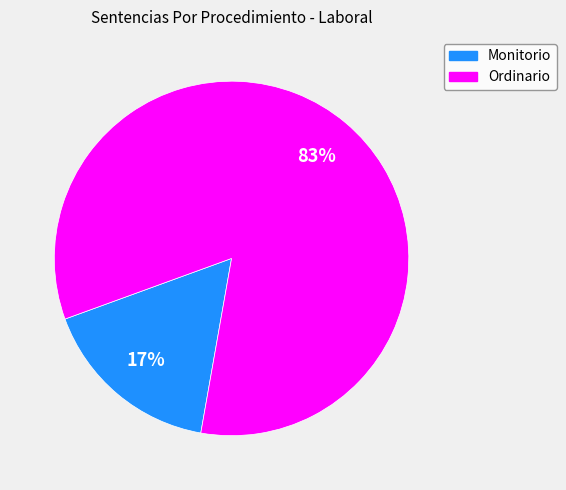

How many slices are in this pie chart?

2